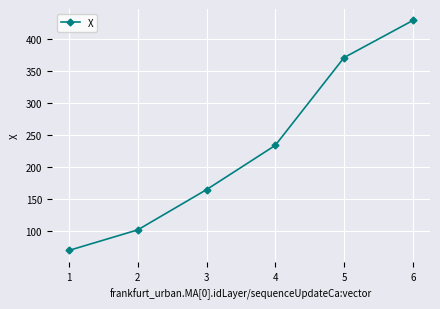

At which label is the value closest to 248?

4